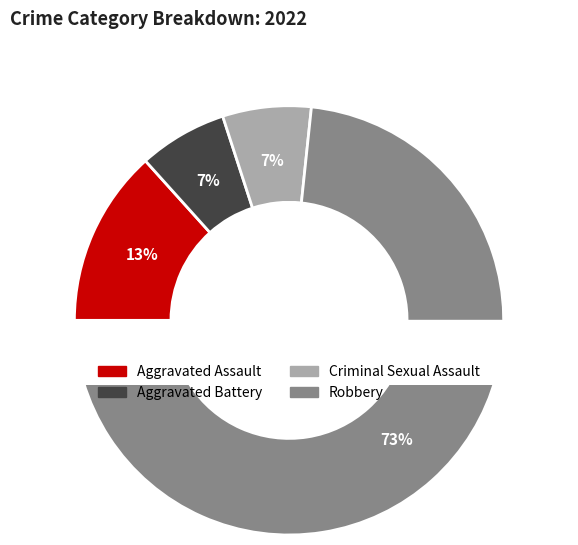

Which category has the smallest portion of the pie?

Aggravated Battery